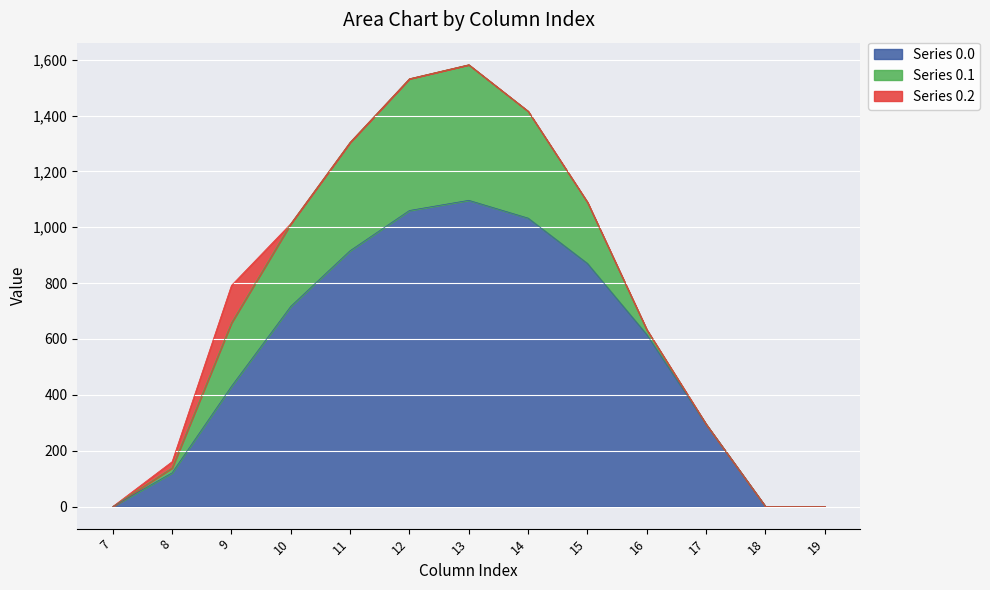

Which series has the largest total across all categories?

Series 0.0